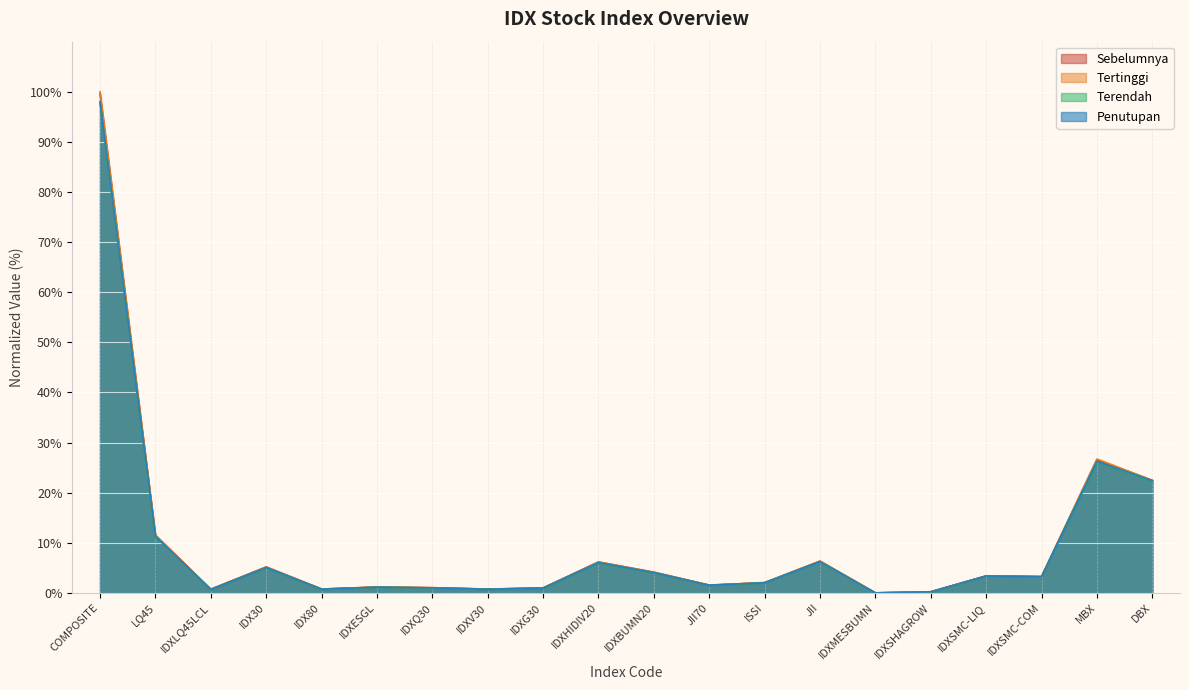

Between IDXESGL and IDXMESBUMN, which is larger?

IDXESGL